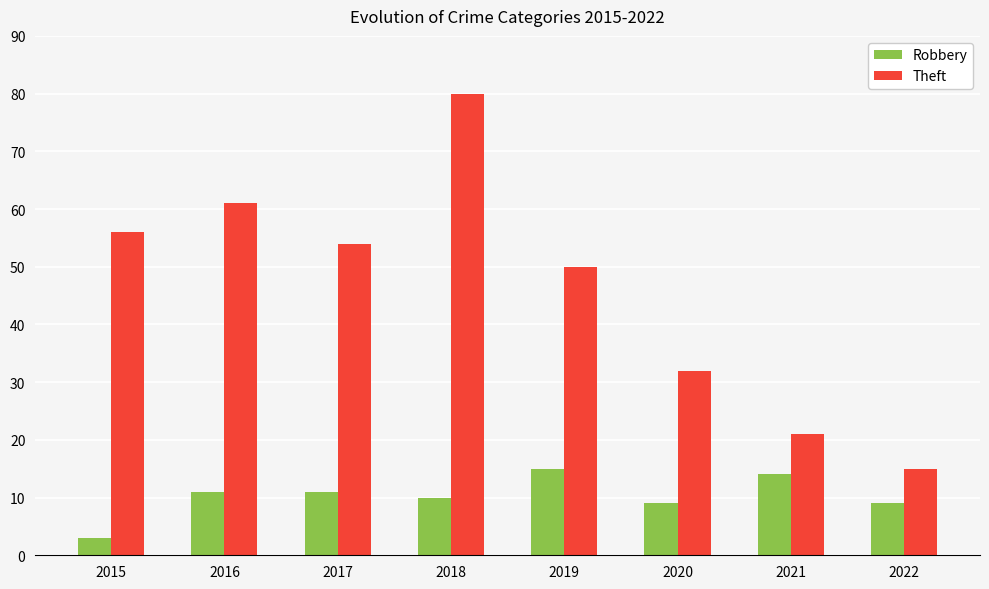

The Theft series shows 25 at 2022. True or false?

False